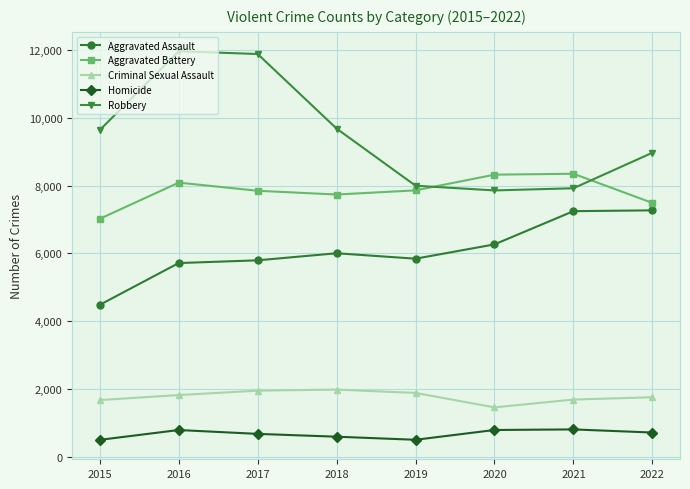

What is the sum of the Aggravated Assault values at 2021 and 2019?

13084